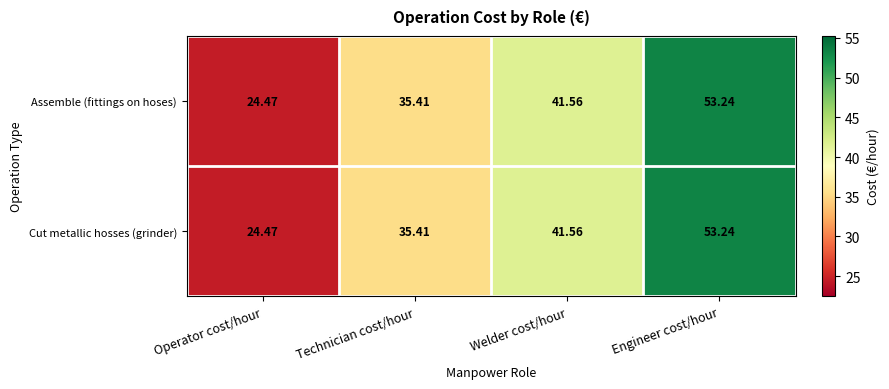

Where does the Assemble (fittings on hoses) series first go above 41?

Welder cost/hour